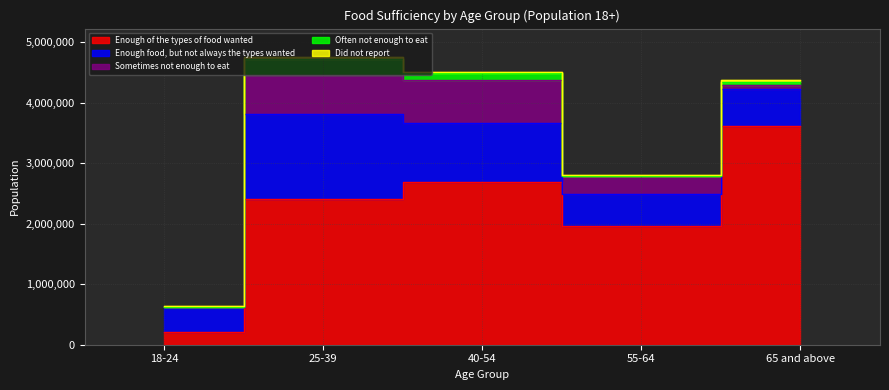

Reading left to right, list all the values displayed in this chart.

Enough of the types of food wanted: 202983	2400926	2691180	1954372	3613192
Enough food, but not always the types wanted: 413747	1409671	981140	537518	618450
Sometimes not enough to eat: 0	642188	697526	289557	68050
Often not enough to eat: 0	266949	127943	11510	38855
Did not report: 21540	31034	12711	10656	43688